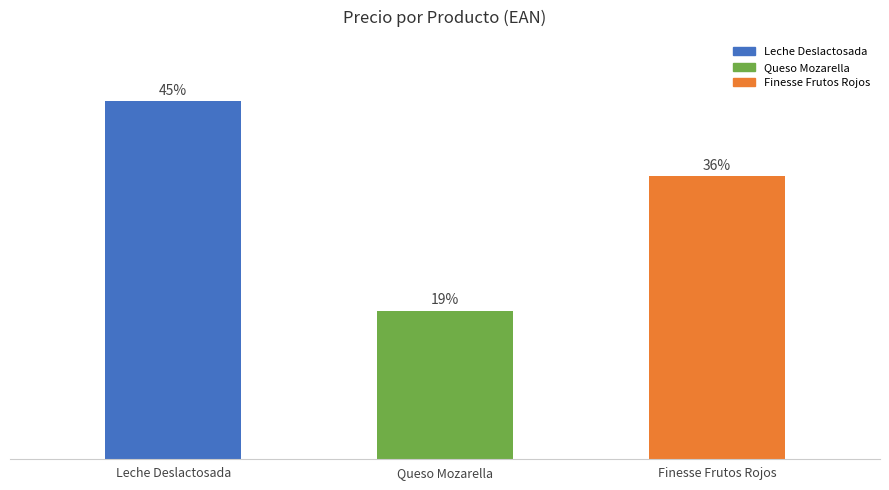

List the labels in order of value, smallest first.

Queso Mozarella, Finesse Frutos Rojos, Leche Deslactosada